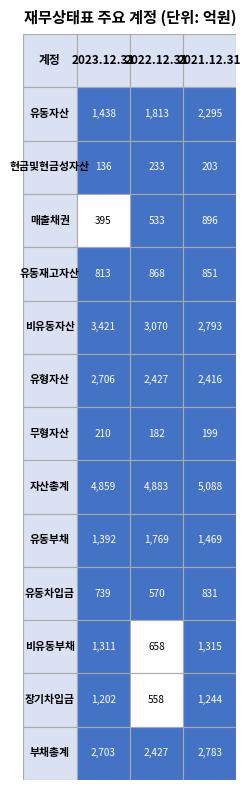

Count the 현금및현금성자산 values in the range 13614104103 to 23330438006.

3